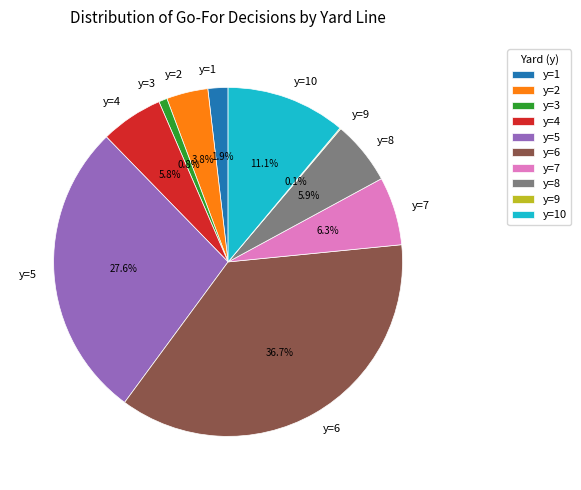

Is there any slice that represents more than half of the pie?

No